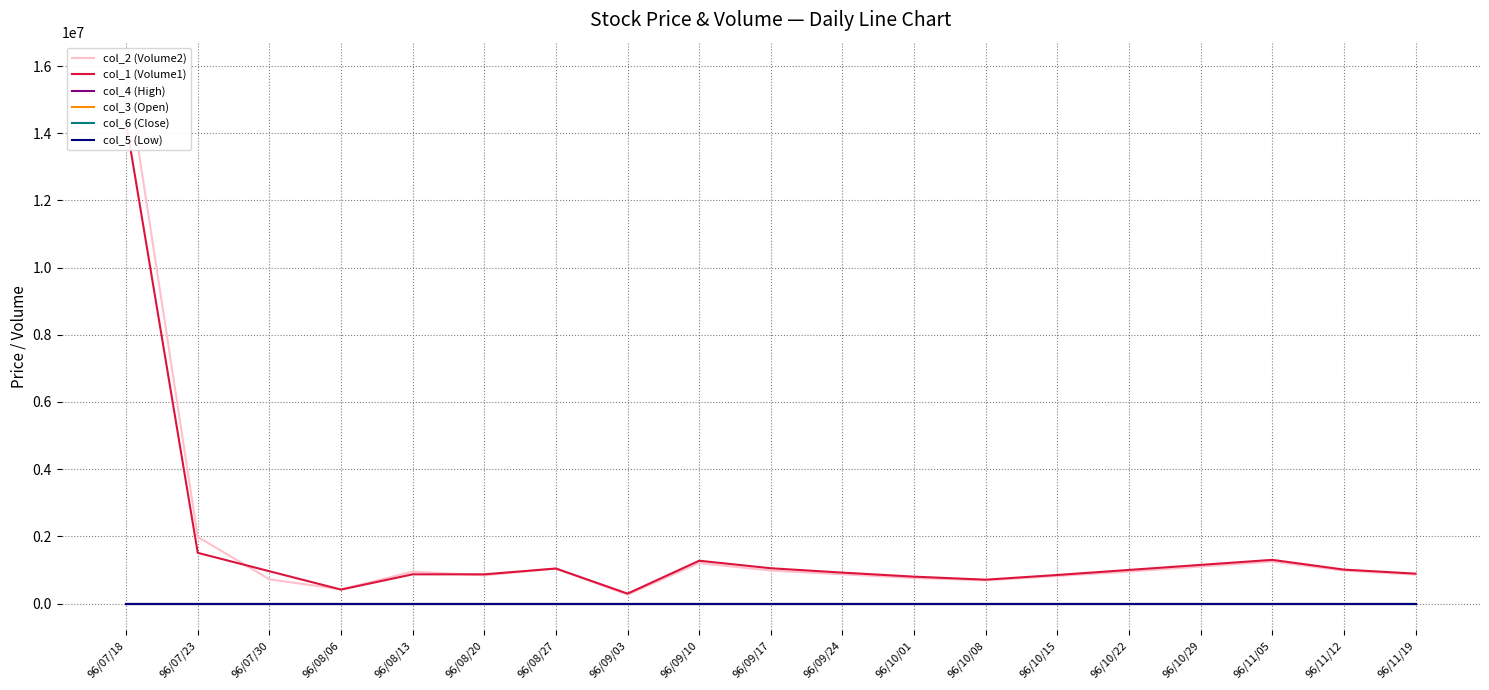

At which category does the chart reach its minimum across all series?

96/09/03